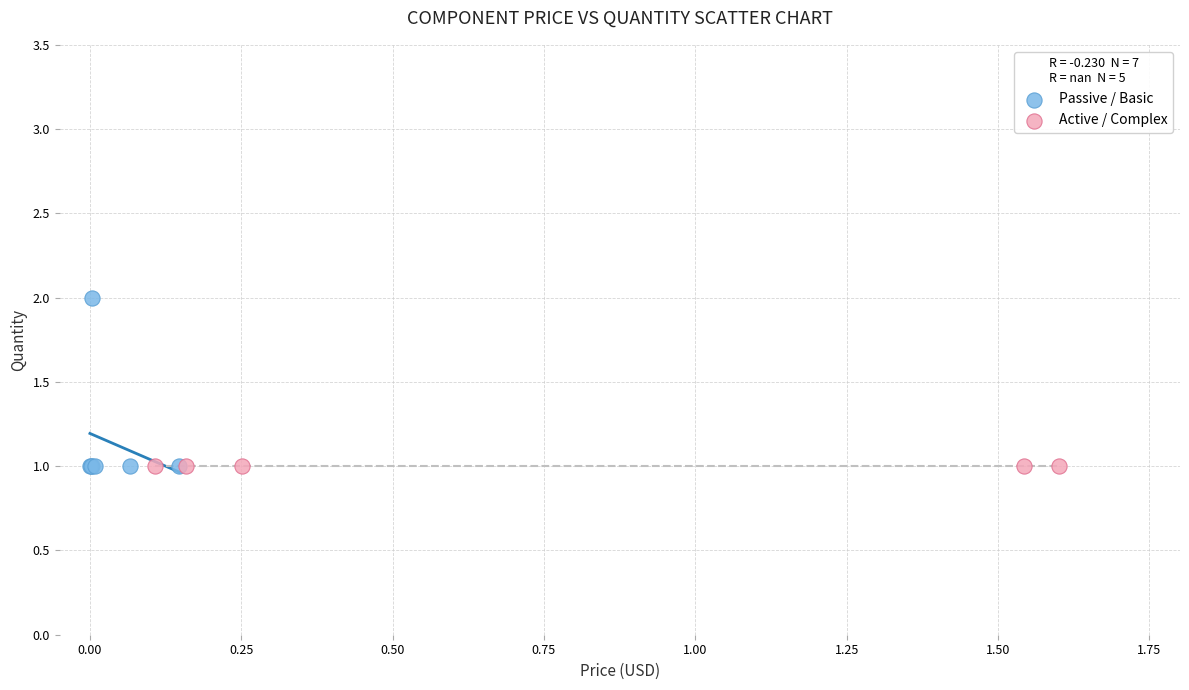

What are all the series names shown in the legend?

Passive / Basic, Active / Complex